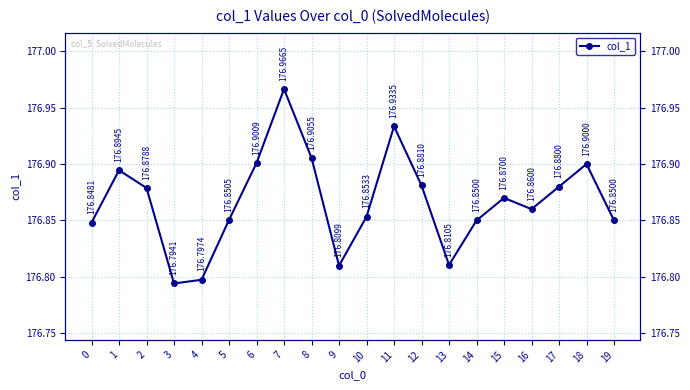

Does the chart have visible grid lines?

Yes